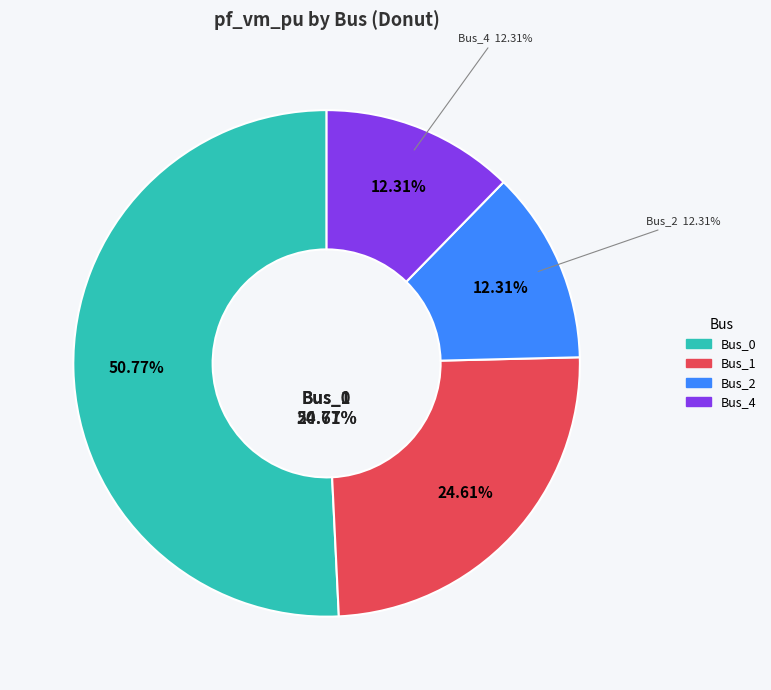

Does Bus_0 account for over 50% of the chart?

Yes